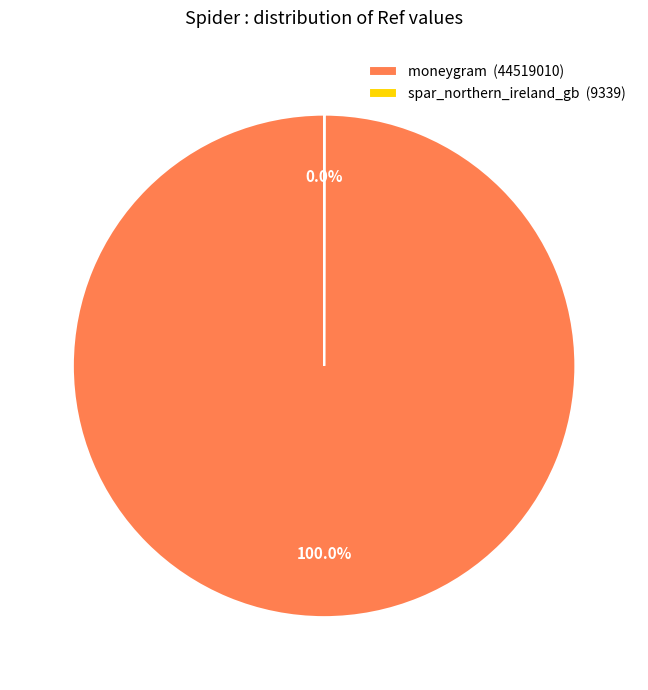

Which slice represents more than half of the pie?

moneygram